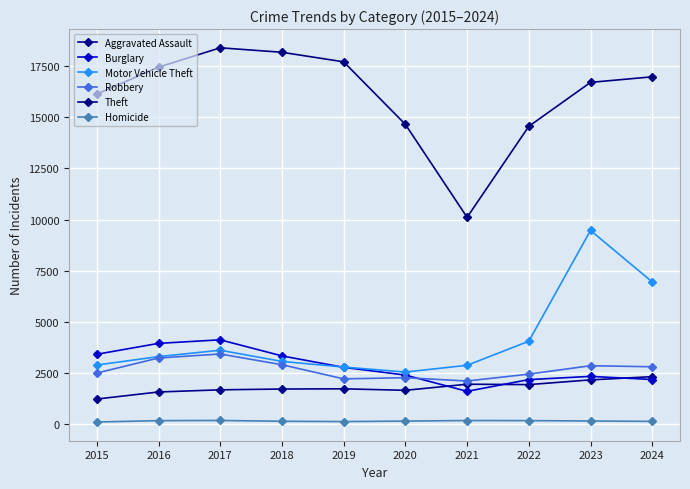

What is the minimum value shown in the chart?

117